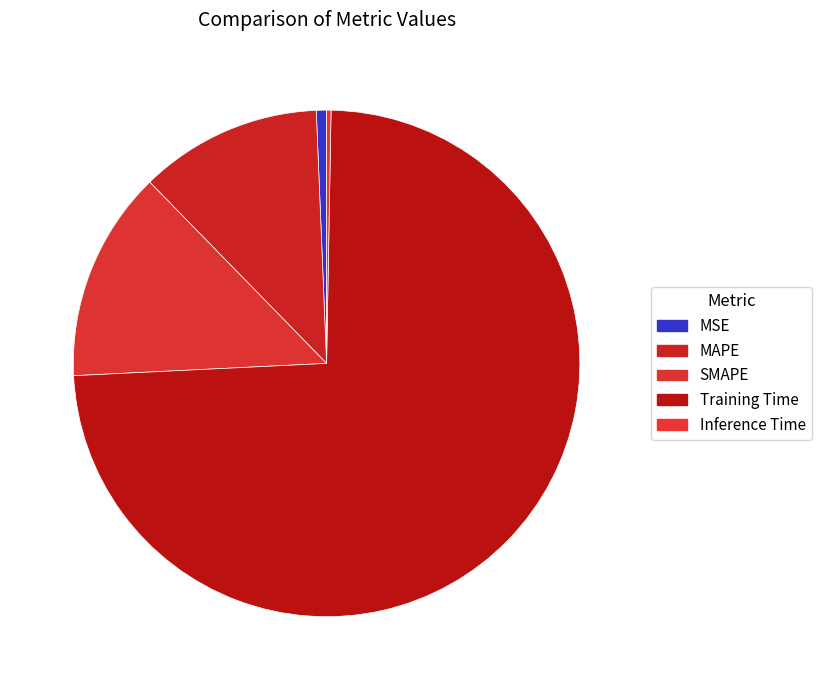

To the nearest percent, what is the combined percentage of Training Time and Inference Time?

74%